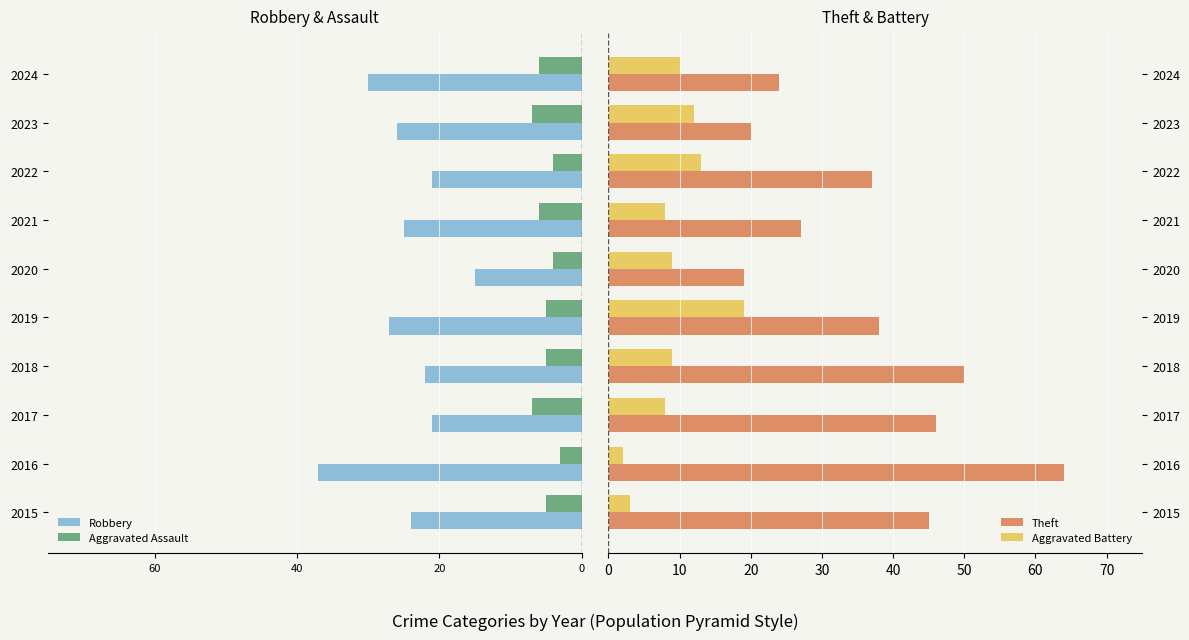

Which series has the widest spread of values?

Theft